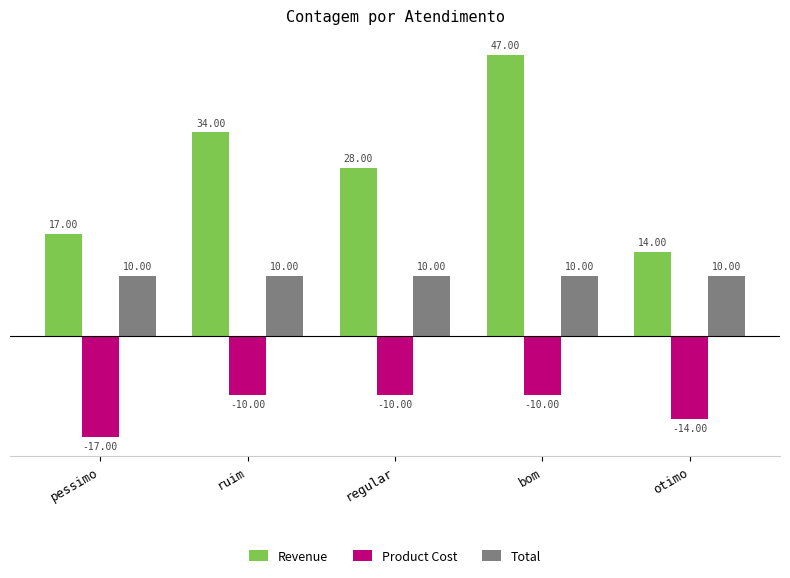

Between pessimo and regular, which series saw the biggest shift?

Revenue